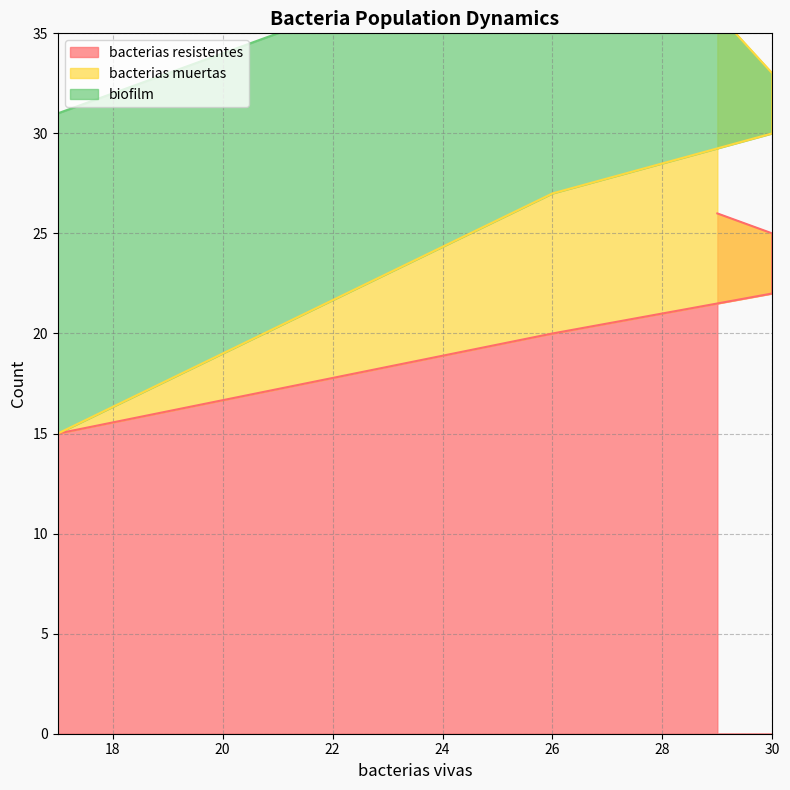

What is the approximate value of bacterias muertas at 30, to the nearest 5?

35